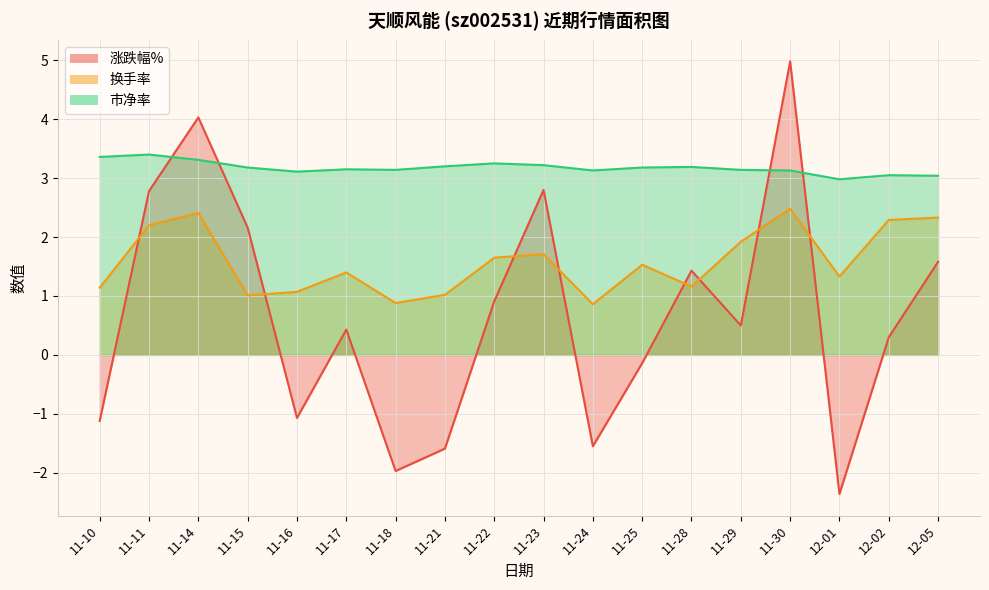

Is the value of 换手率 at 11-14 greater than the value of 市净率 at 11-14?

No